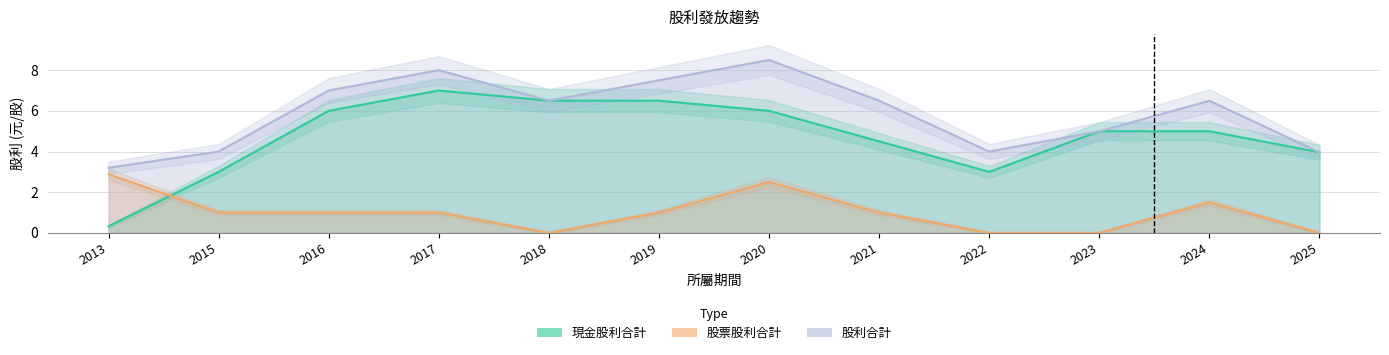

True or false: 現金股利合計 and 股利合計 intersect in this chart.

False